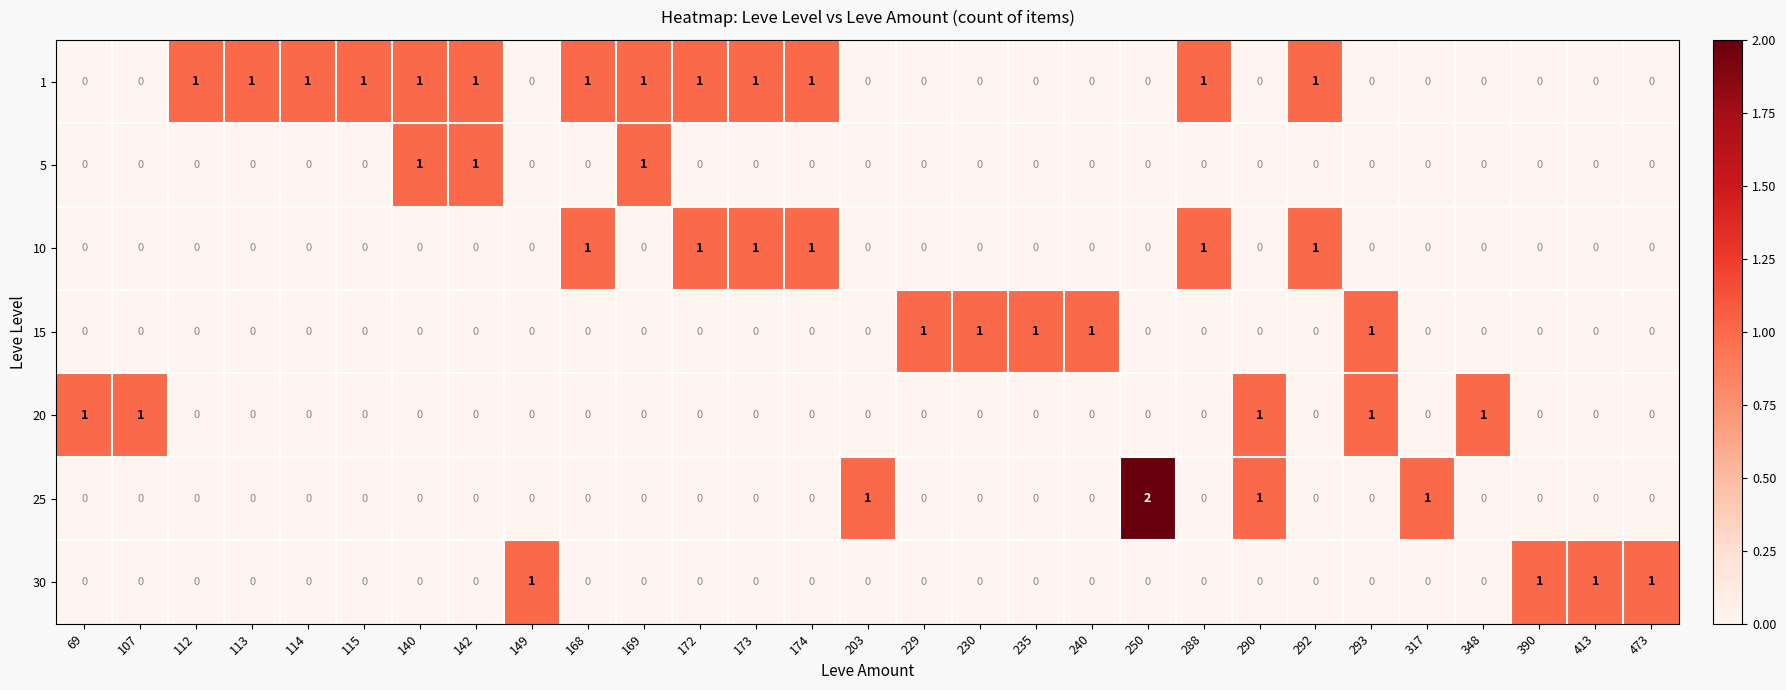

At how many categories does at least one series exceed 0?

29